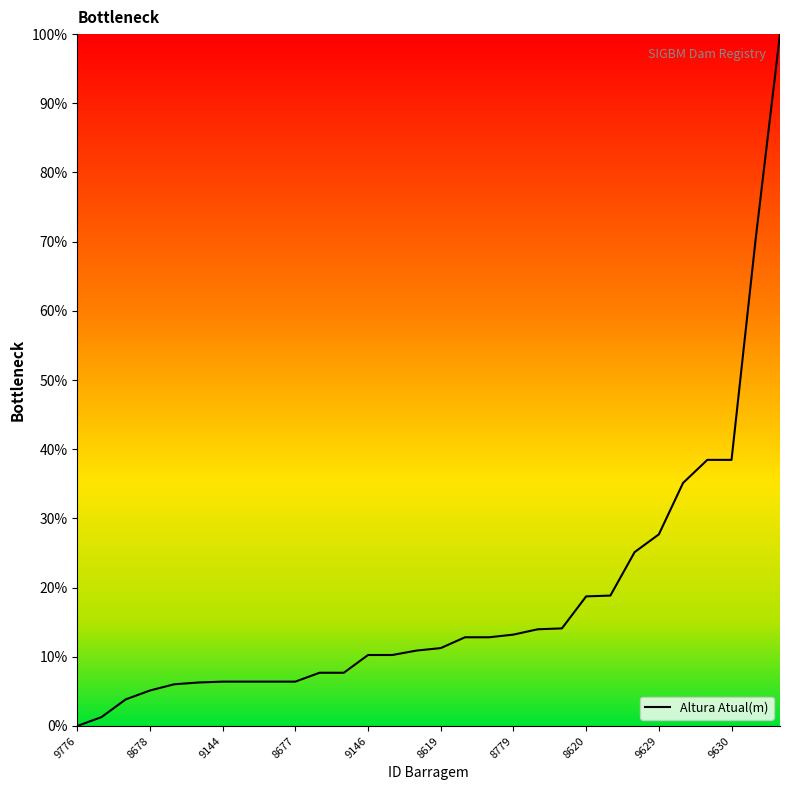

What is the sum of all values?

546.1